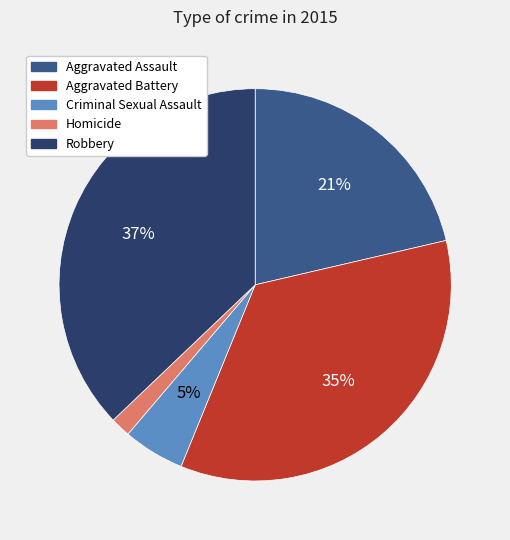

Combined, do Homicide and Aggravated Assault account for over 50%?

No